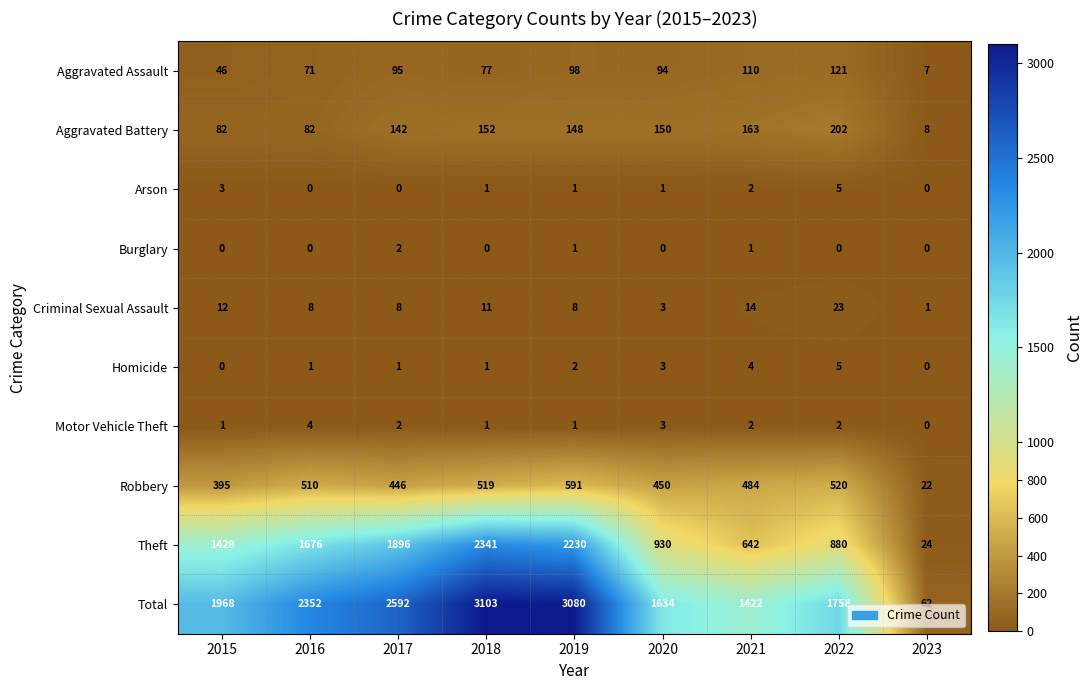

What is the sum of the Robbery values at 2015 and 2020?

845